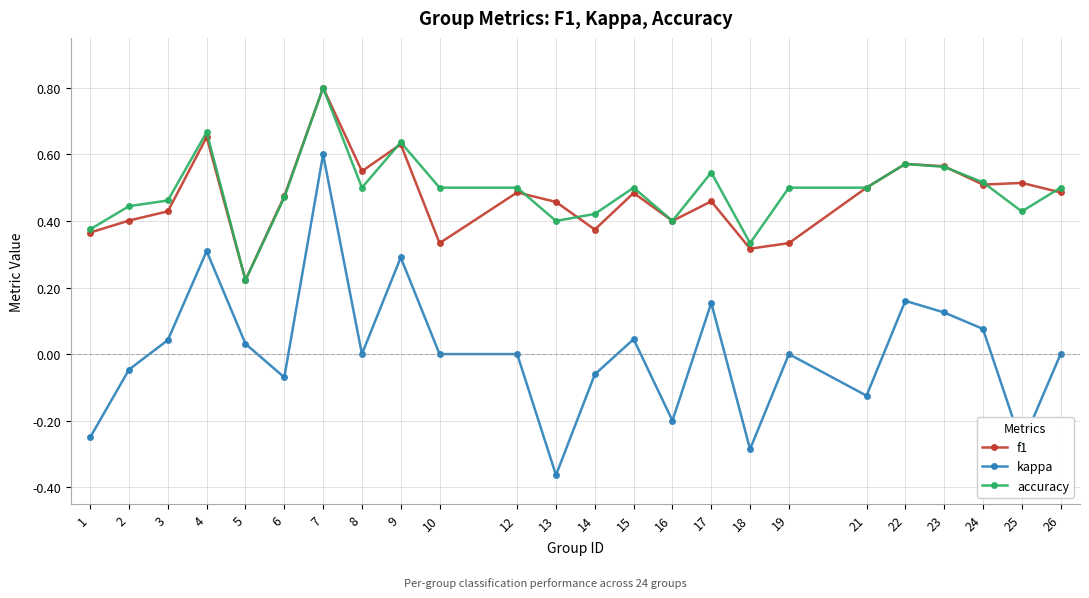

How many categories are shown in the chart?

24